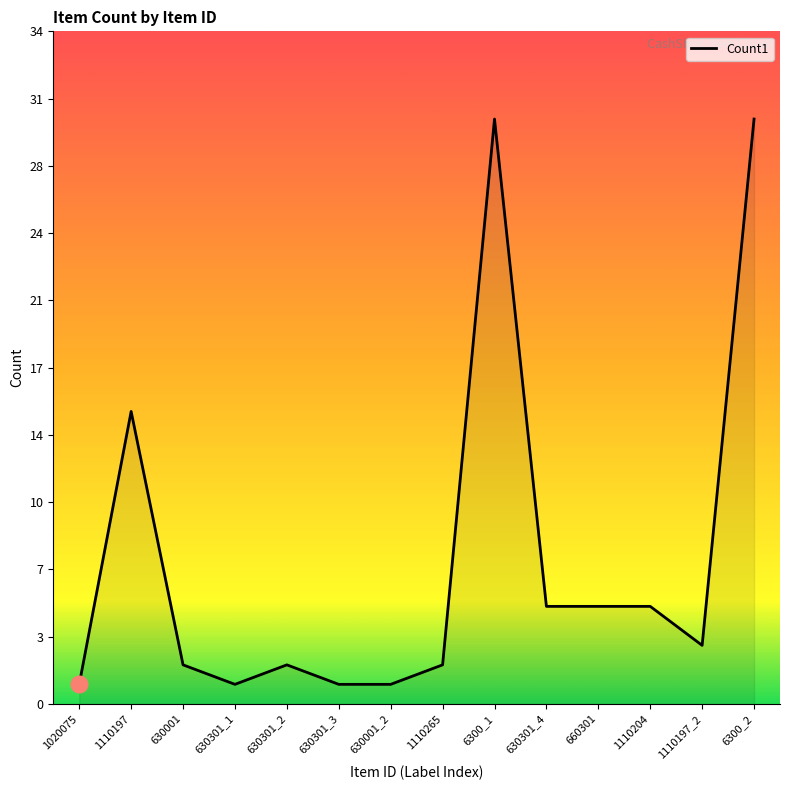

At which category does the chart reach its peak across all series?

6300_1